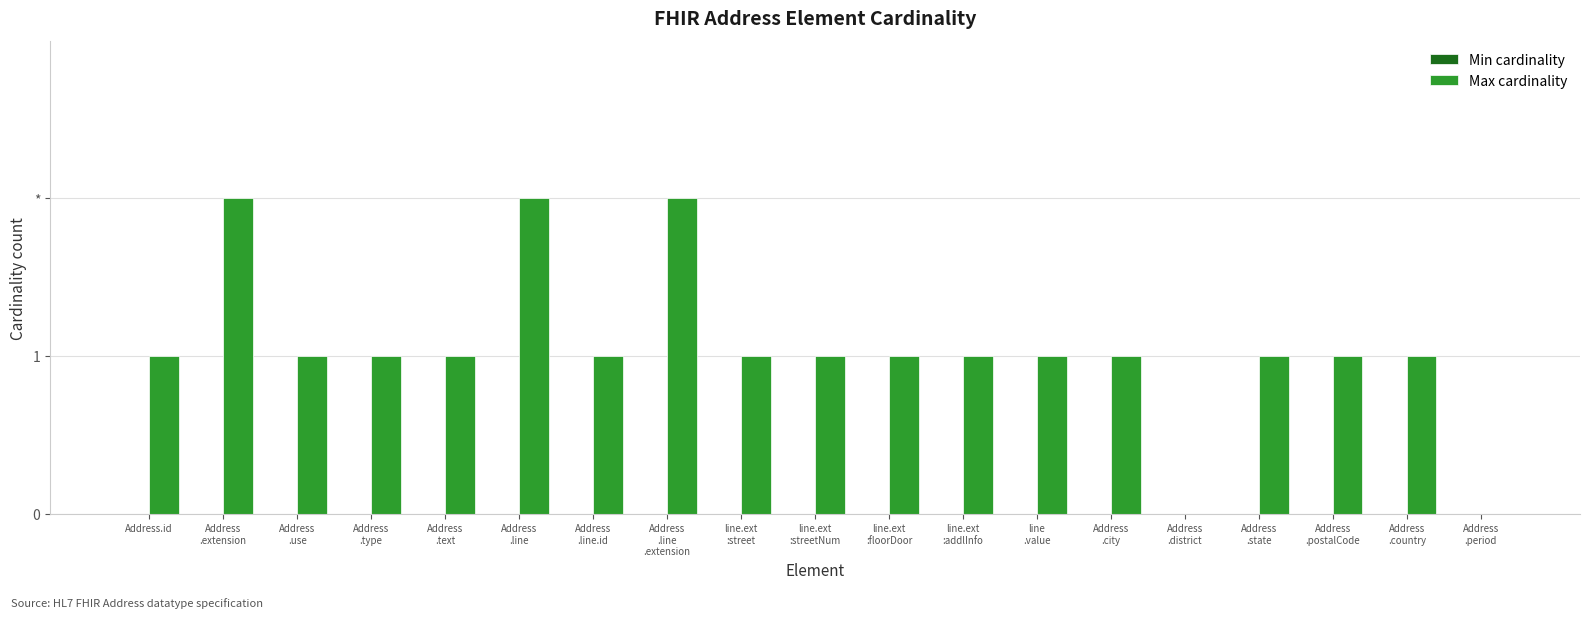

What is the label of the 15th bar from the right?

Address
.text